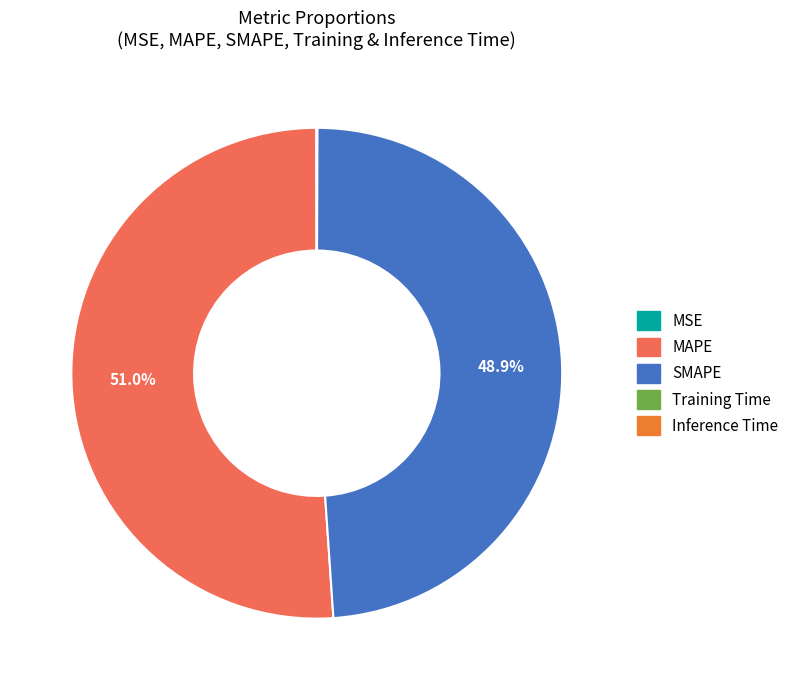

Is the sum of SMAPE and MAPE greater than half?

Yes